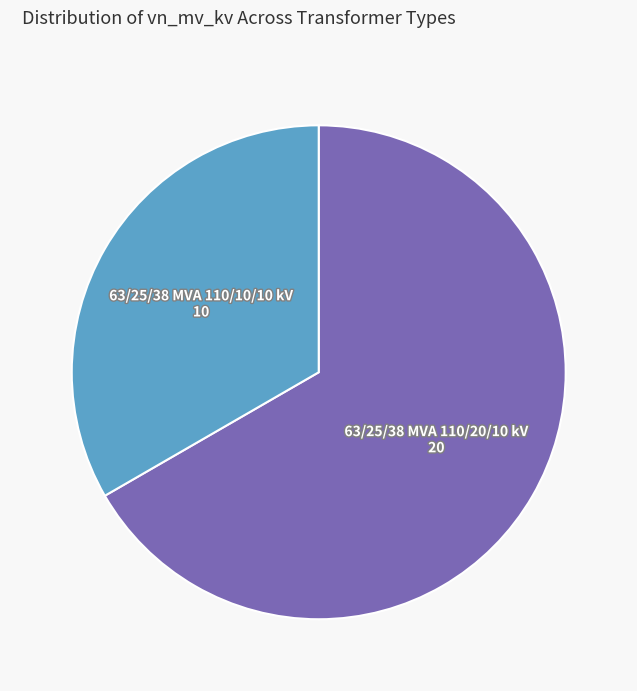

Is there a majority slice in this chart?

Yes